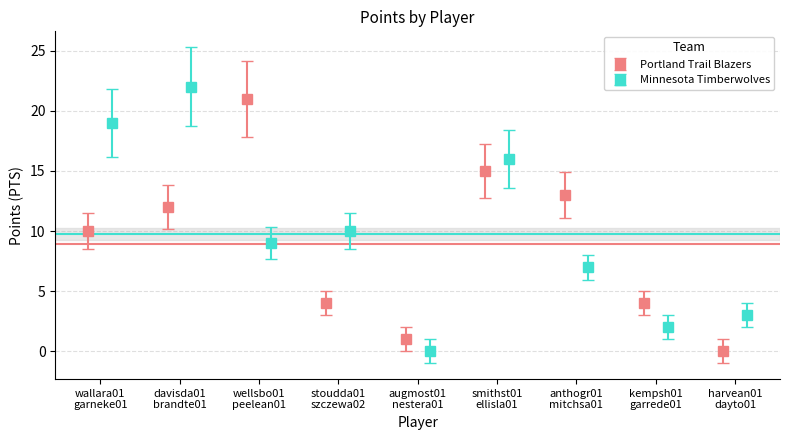

At which category is the sum across all series the highest?

davisda01